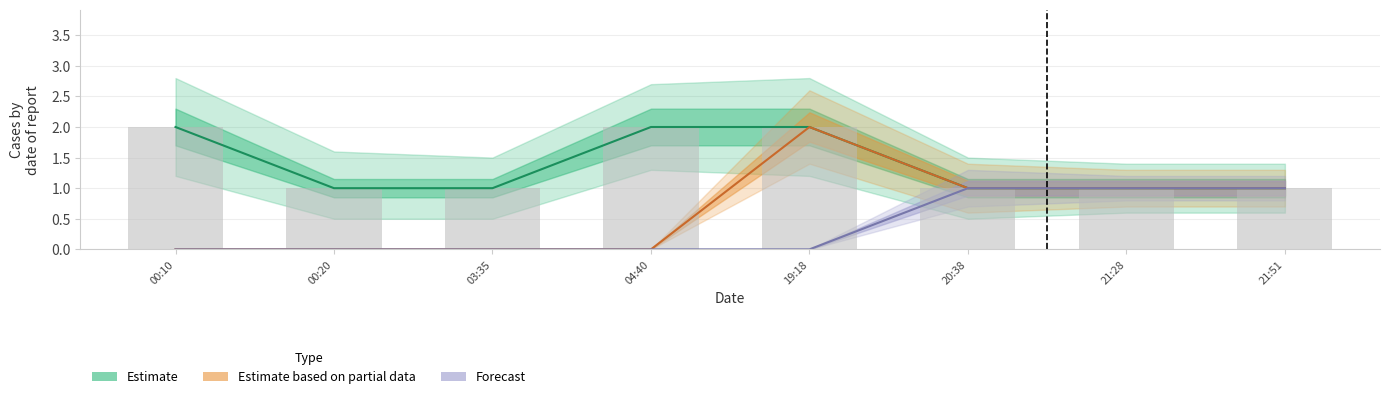

Count the Estimate values in the range 1 to 2.

8